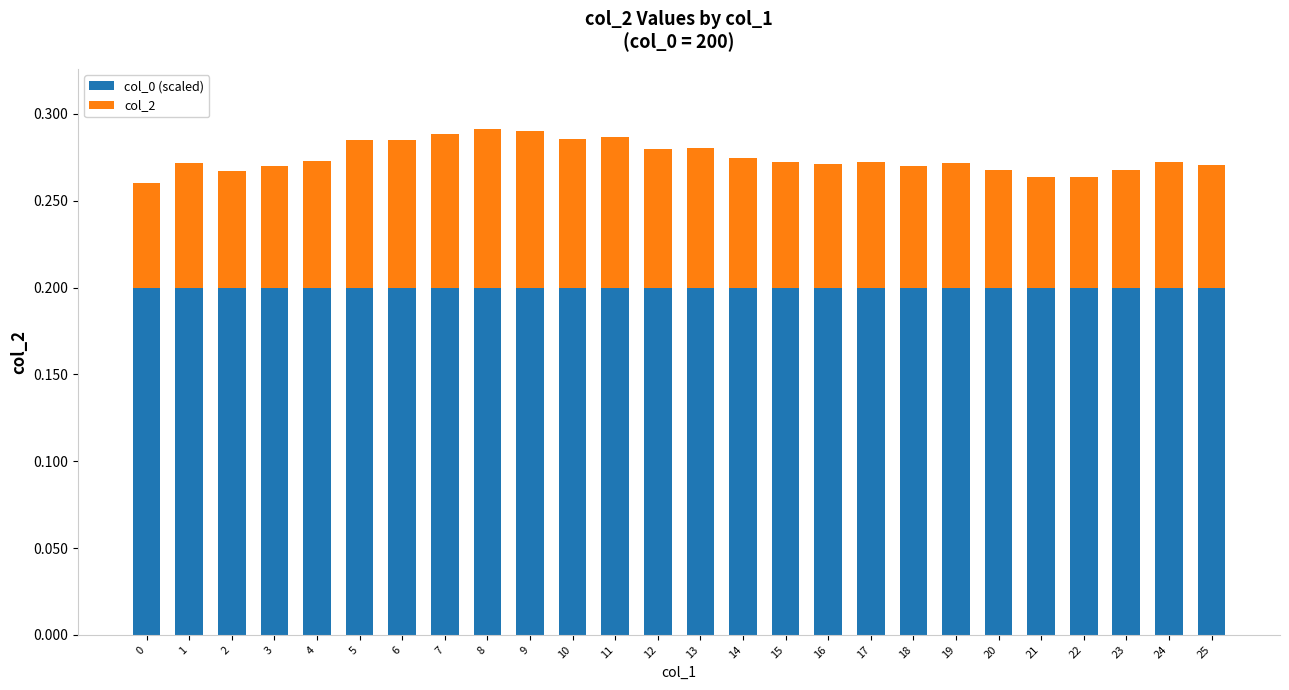

Is it true that col_0 (scaled) equals 0.3 at 24?

False